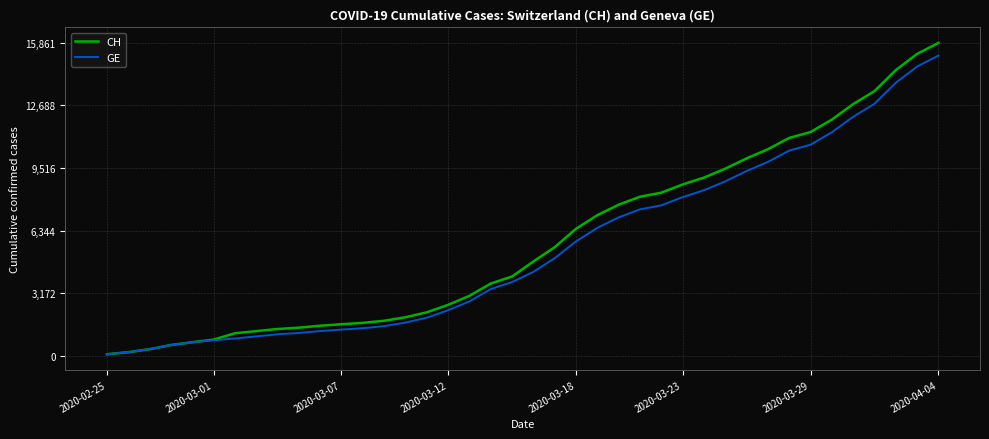

What is the maximum value for GE?

15219